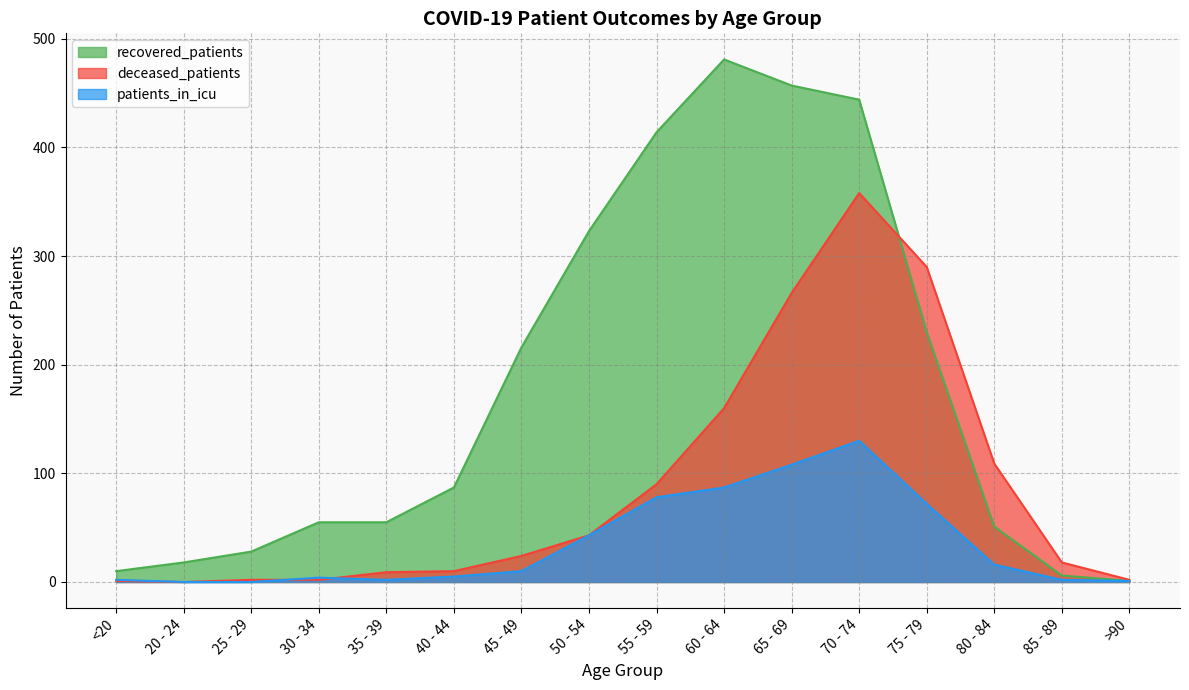

What is the label of the 8th point from the left?

50 - 54